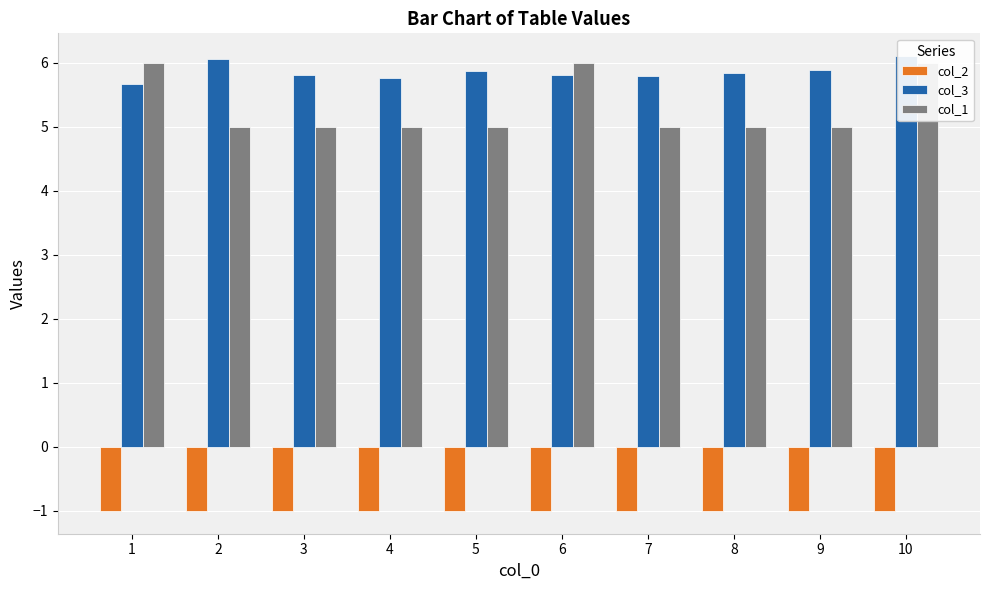

What is the difference between the maximum and minimum values in the col_1 series?

1.0